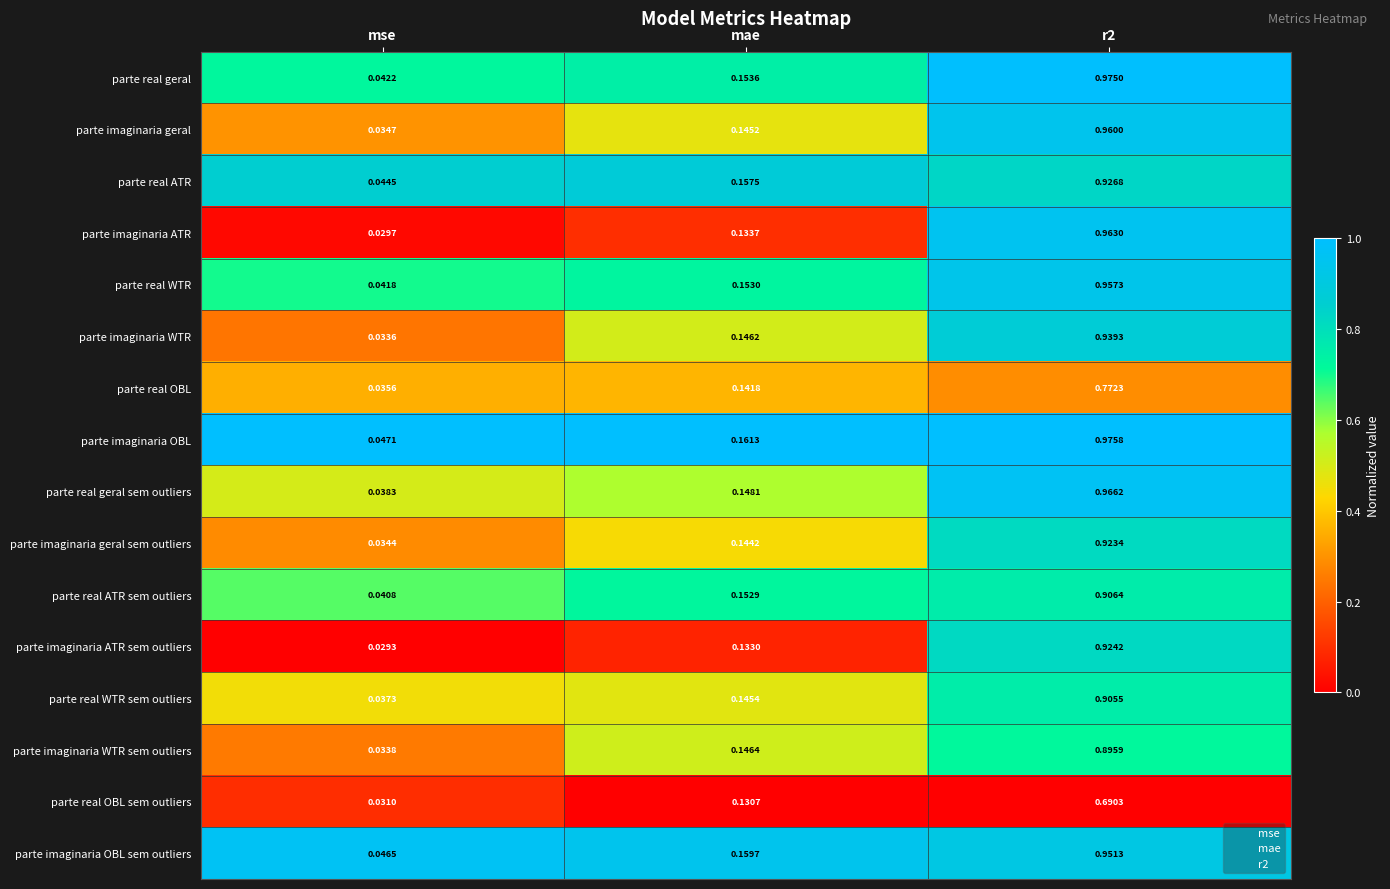

Which series has the largest total across all categories?

parte imaginaria OBL